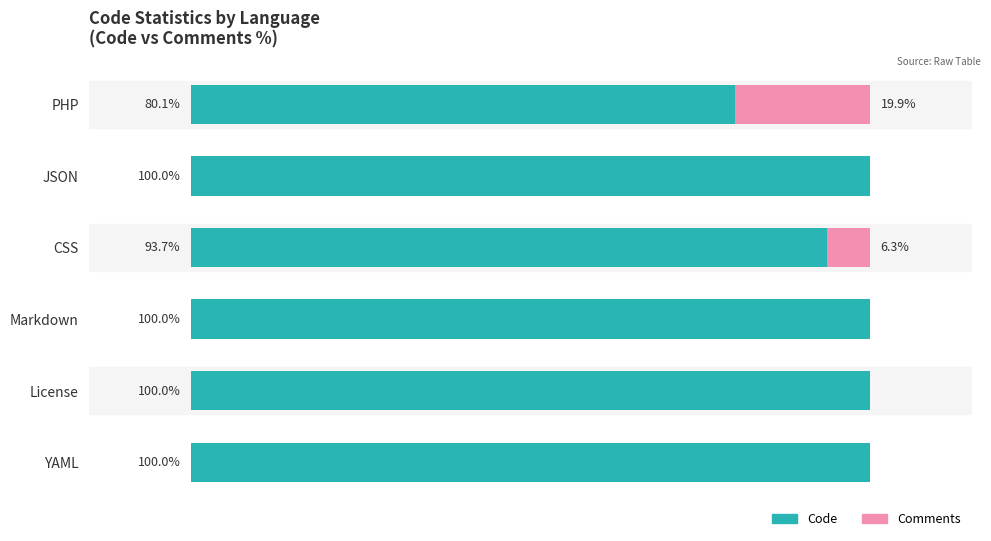

At which label is Code closest to 90?

CSS